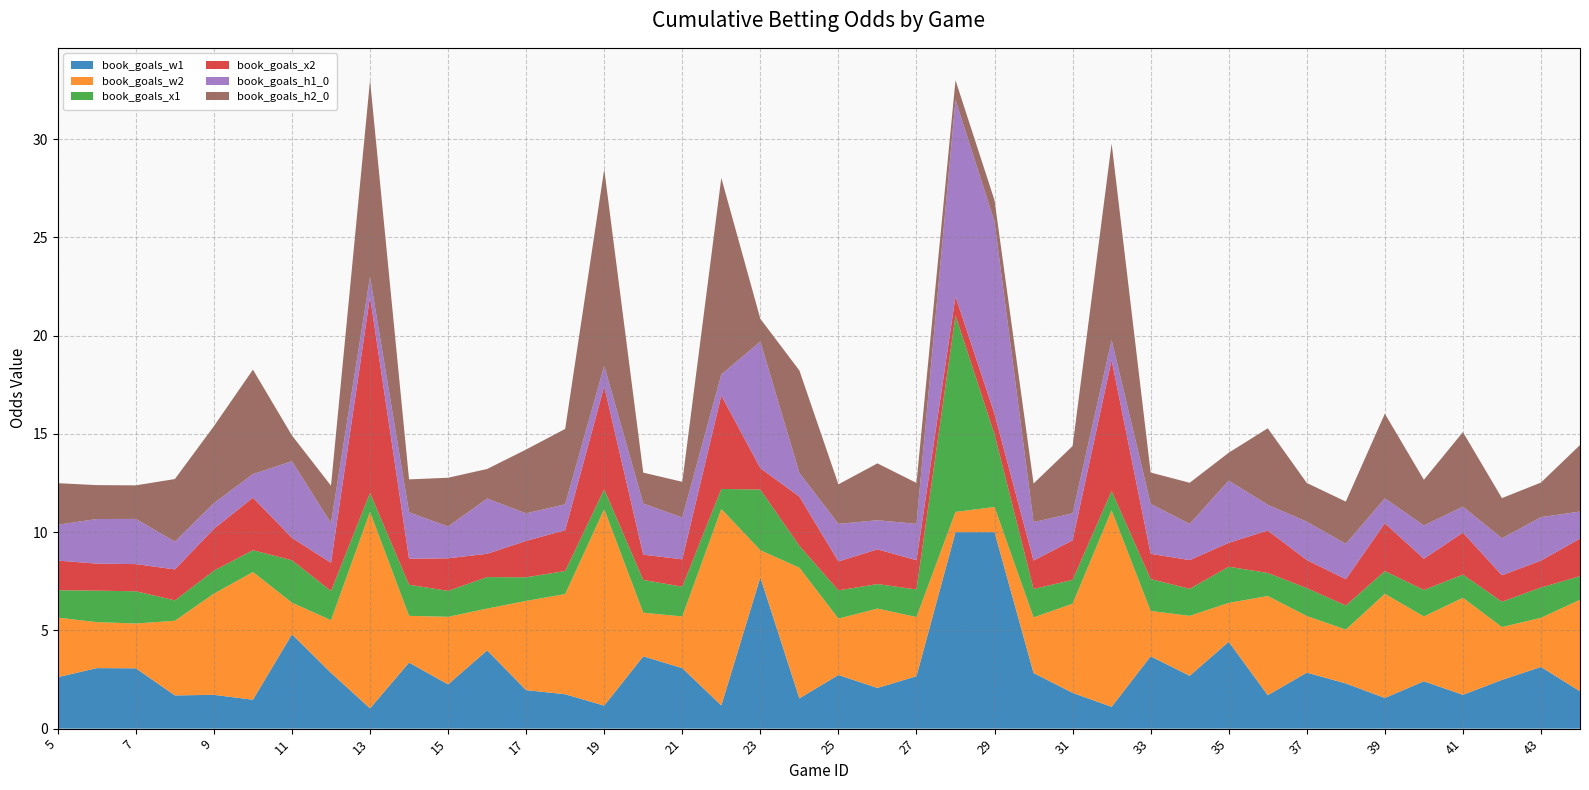

What is the total value across all series at 21?

12.6